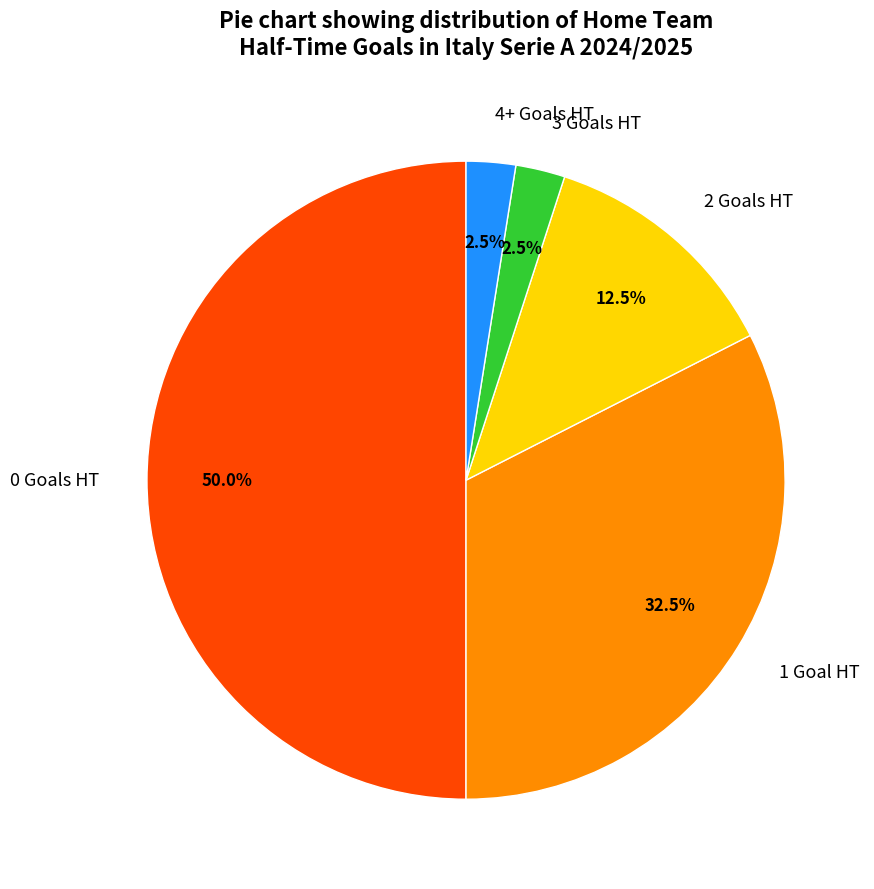

What is the ratio of the value at 2 Goals HT to the value at 4+ Goals HT?

5.0